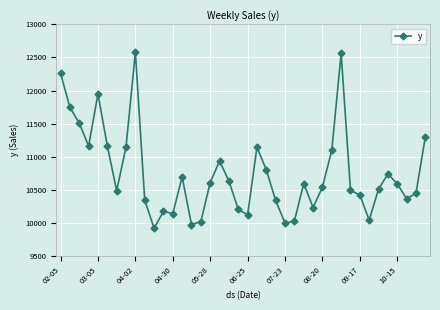

Count the number of data series in this chart.

1